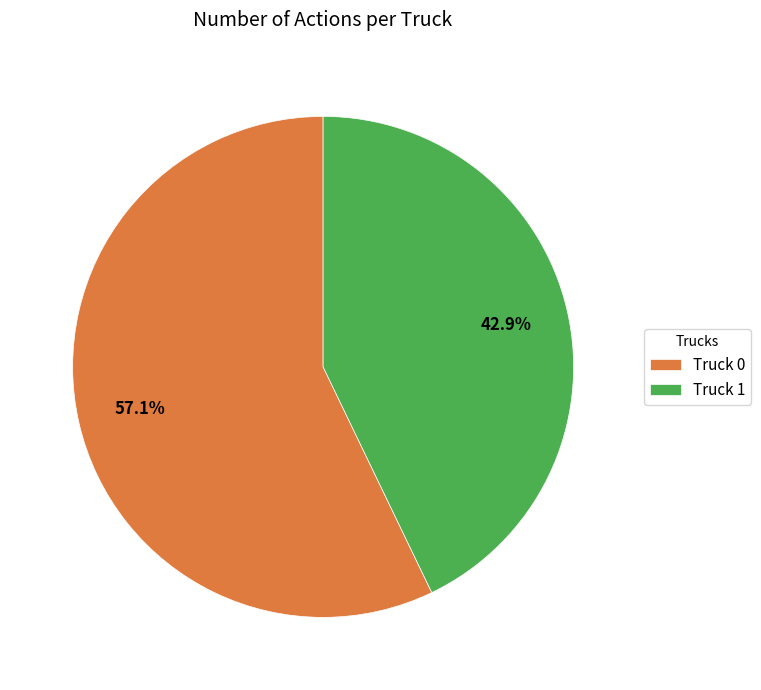

What percentage is the Truck 0 slice, to the nearest percent?

57%